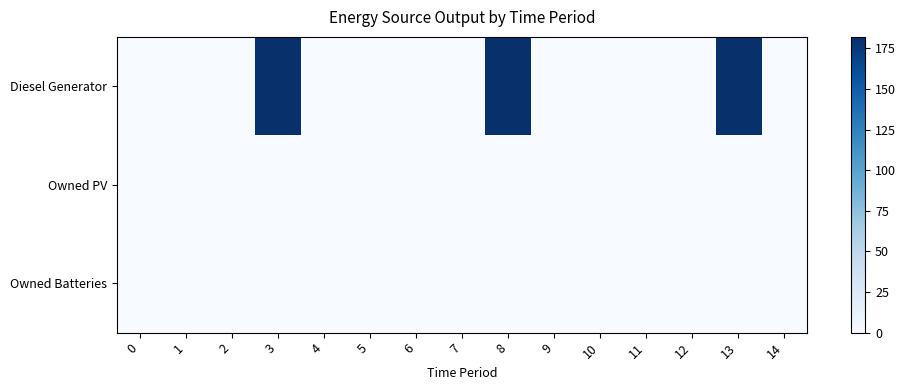

At which category is the sum across all series the highest?

3